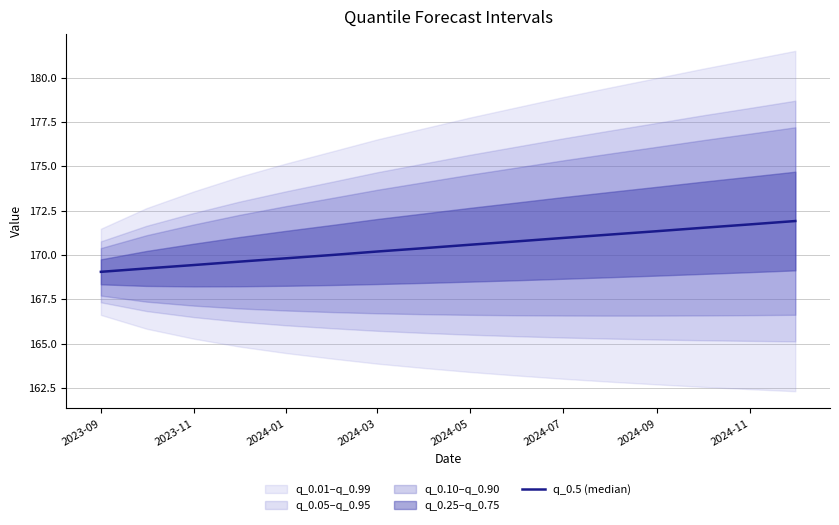

The chart shows a value of 53.3 at 2023-09. True or false?

False